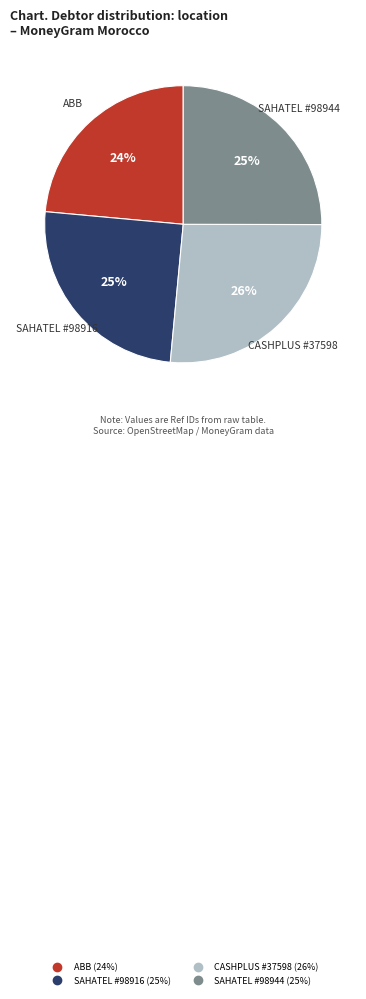

Which category has the smallest portion of the pie?

ABB